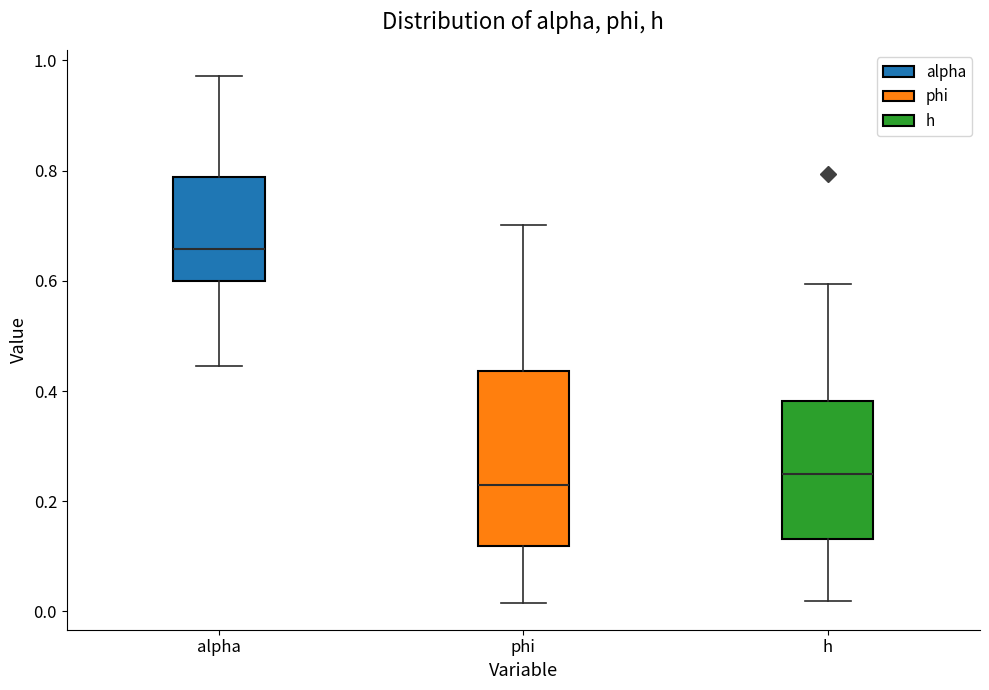

Where does the upper whisker of the box for h end on the y-axis? The values are not printed on the chart, so give them approximately, as read against the axis.

0.60